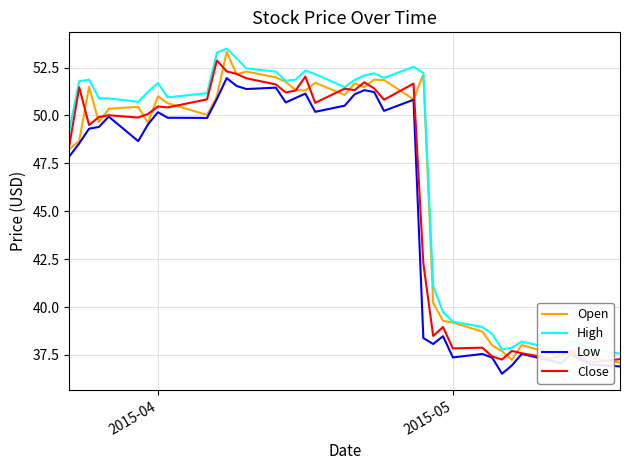

What is the highest value of the Low series?

52.0